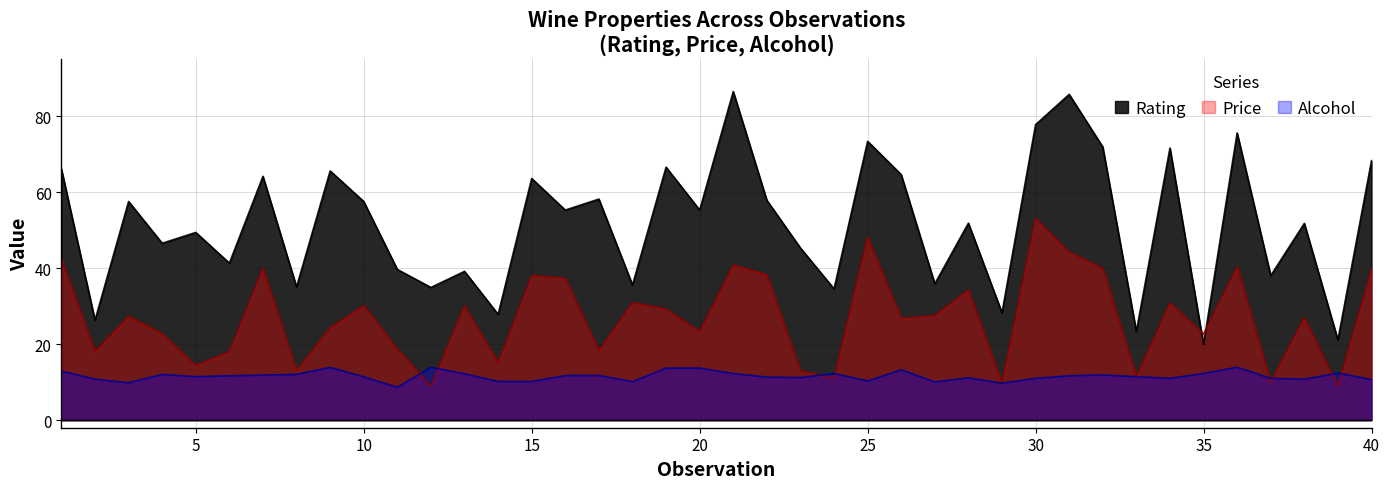

How many lines are shown in the chart?

3